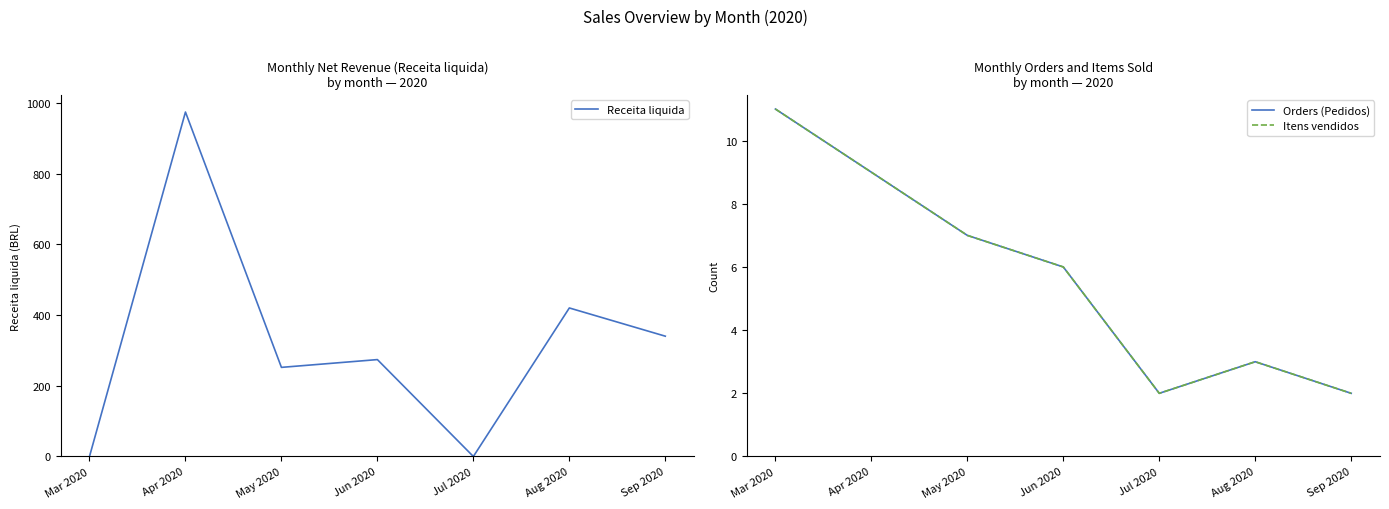

Reading left to right, extract all data points from this chart.

Receita liquida: 0.0	974.0	252.0	274.0	0.0	420.0	340.2
Orders (Pedidos): 11.0	9.0	7.0	6.0	2.0	3.0	2.0
Itens vendidos: 11.0	9.0	7.0	6.0	2.0	3.0	2.0